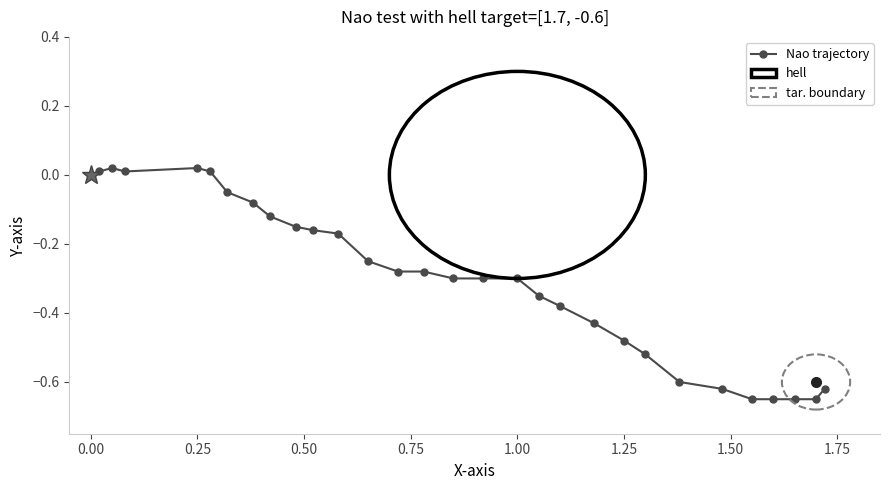

What is the difference between the maximum and minimum values?

0.7